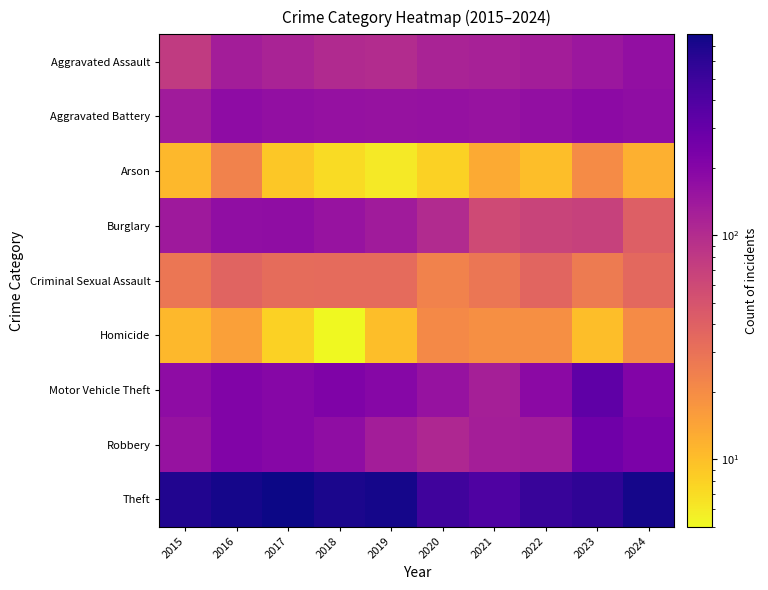

What is the difference between the highest and lowest values at 2015?

651